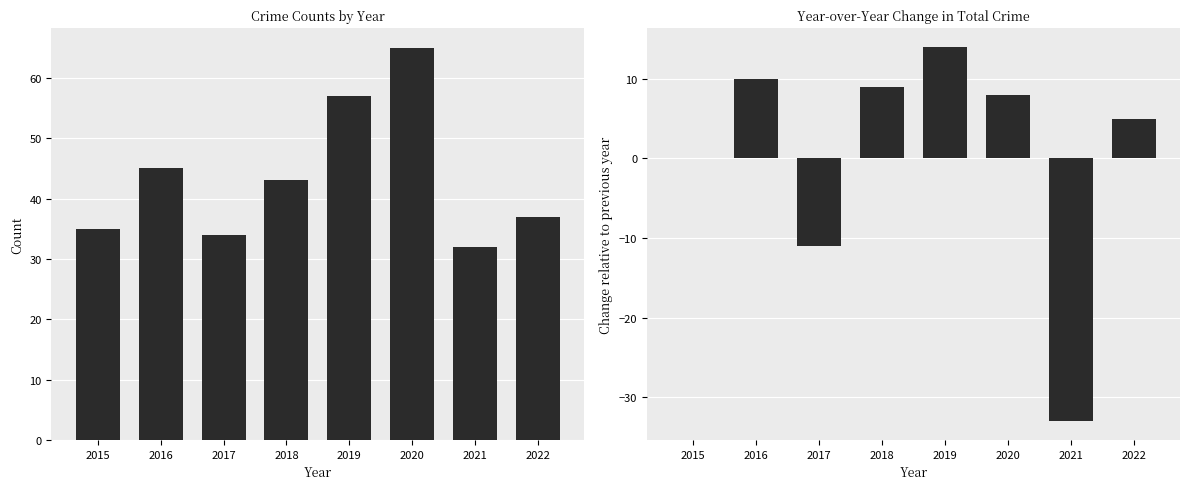

Which series has the largest total across all categories?

Total